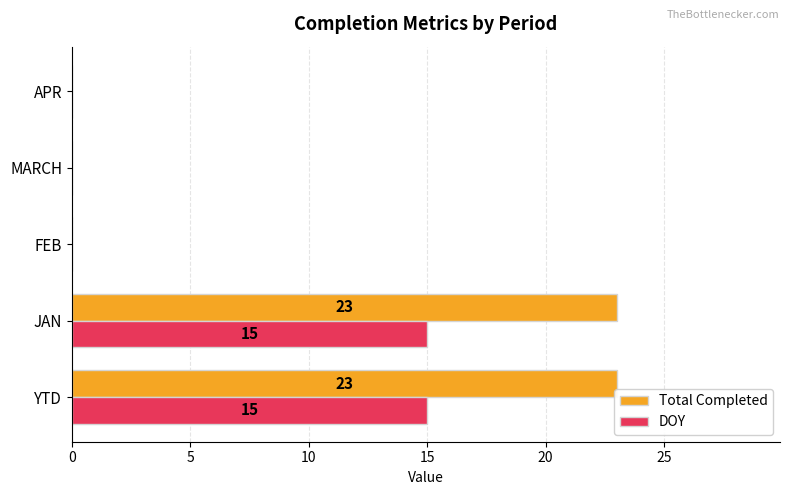

What is the maximum value shown in the chart?

23